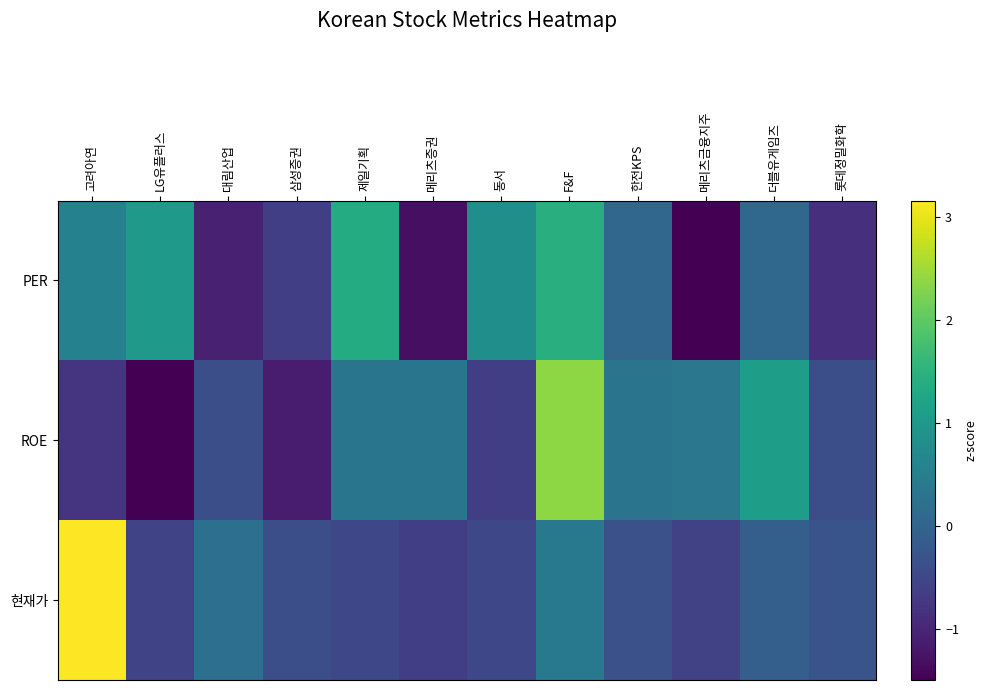

What is the maximum value shown in the chart?

3.2